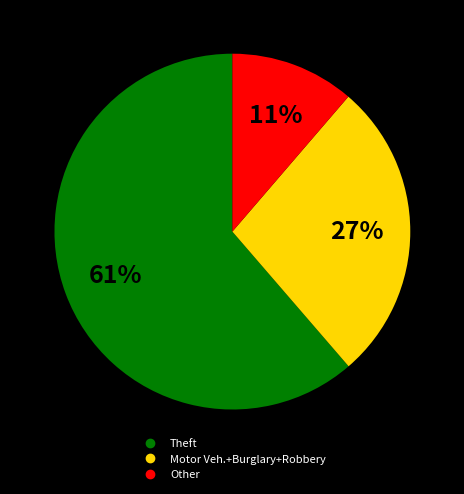

Is there a majority slice in this chart?

Yes